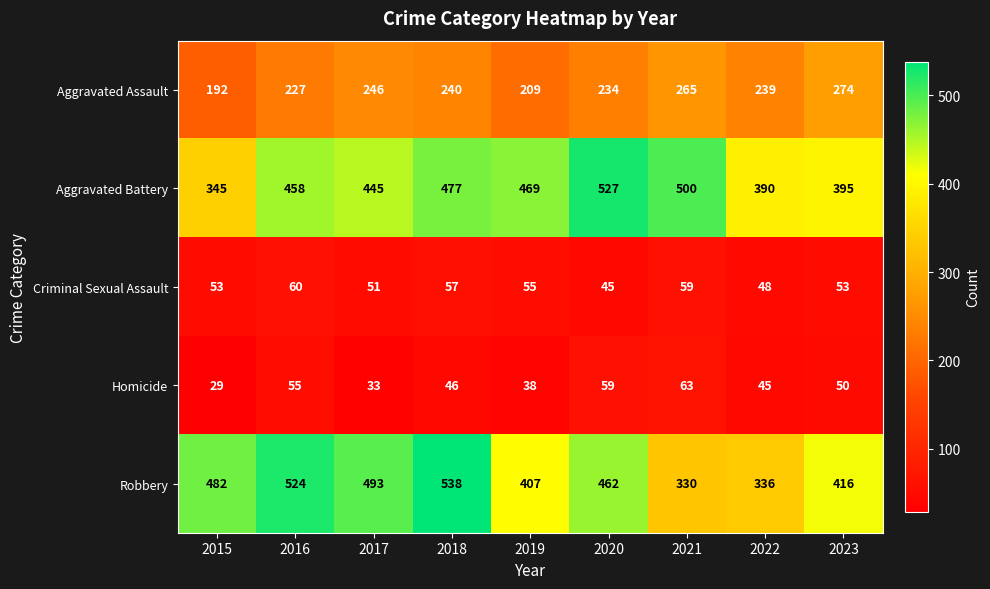

Rank the series at 2015 from highest to lowest value.

Robbery, Aggravated Battery, Aggravated Assault, Criminal Sexual Assault, Homicide